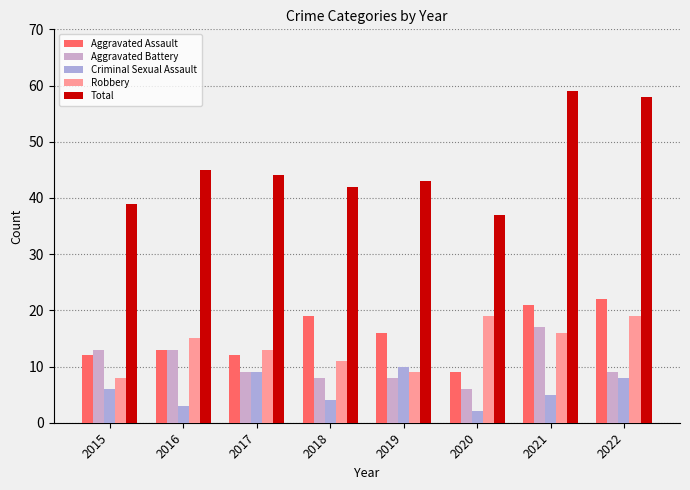

Which series has the largest range (max minus min)?

Total